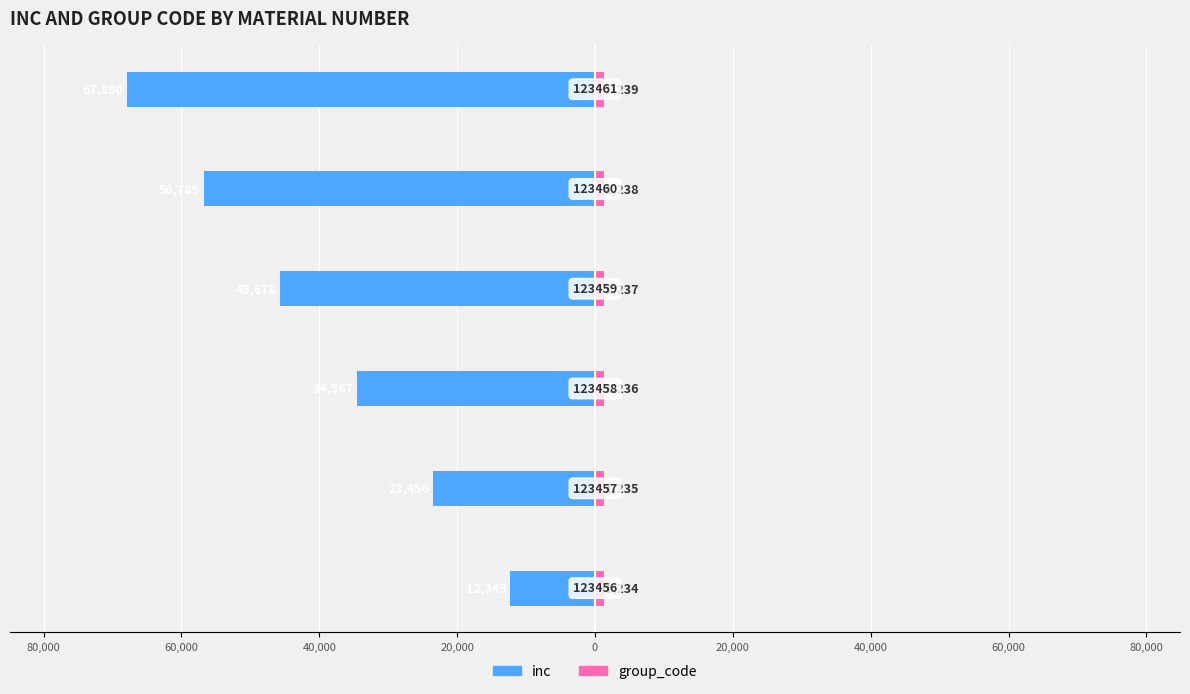

What is the sum of the group_code values at 0 and 20,000?

2477